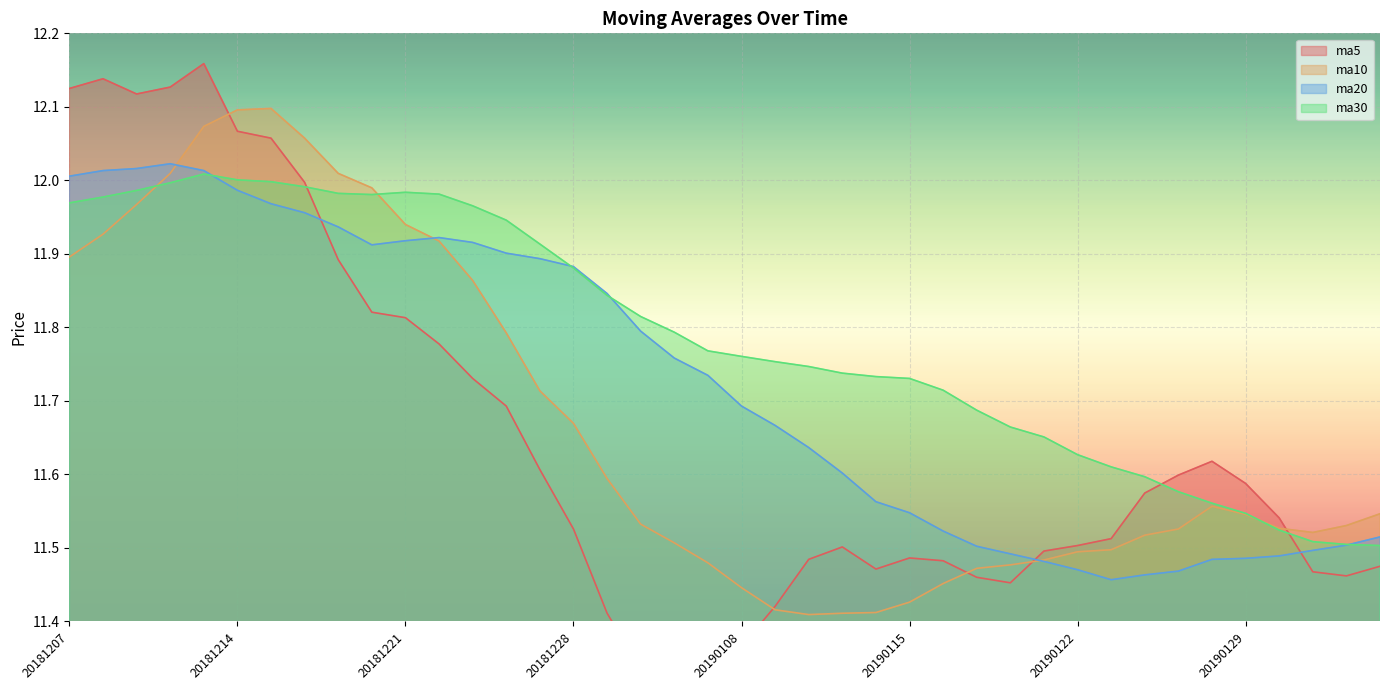

What is the minimum value for ma10?

11.4